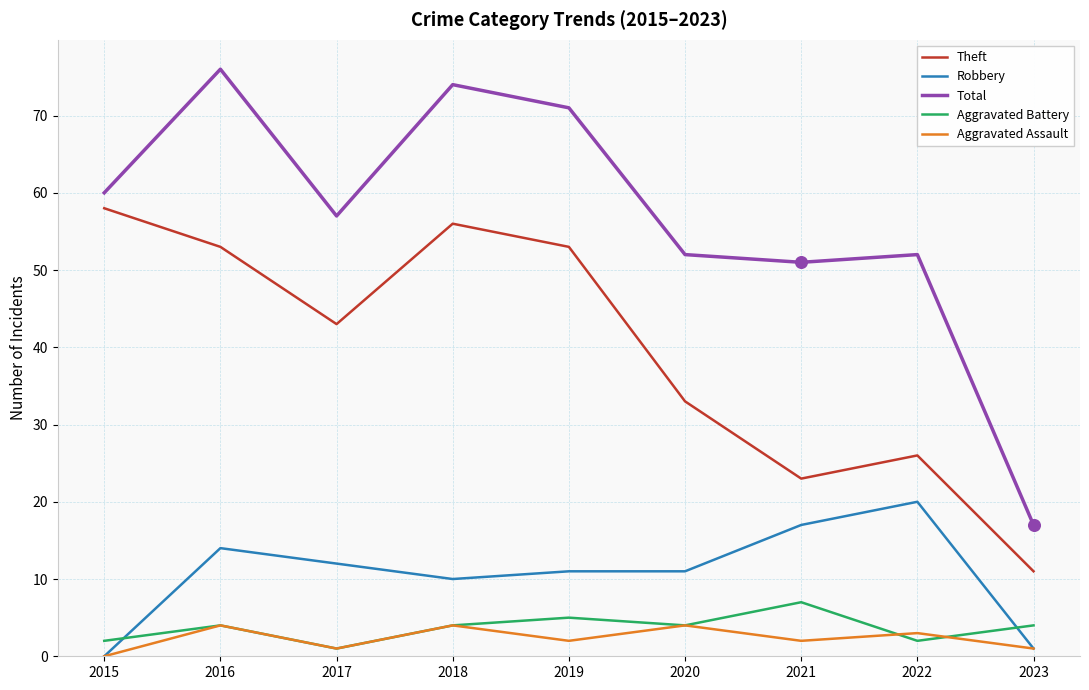

What is the difference between the highest and lowest values at 2015?

60